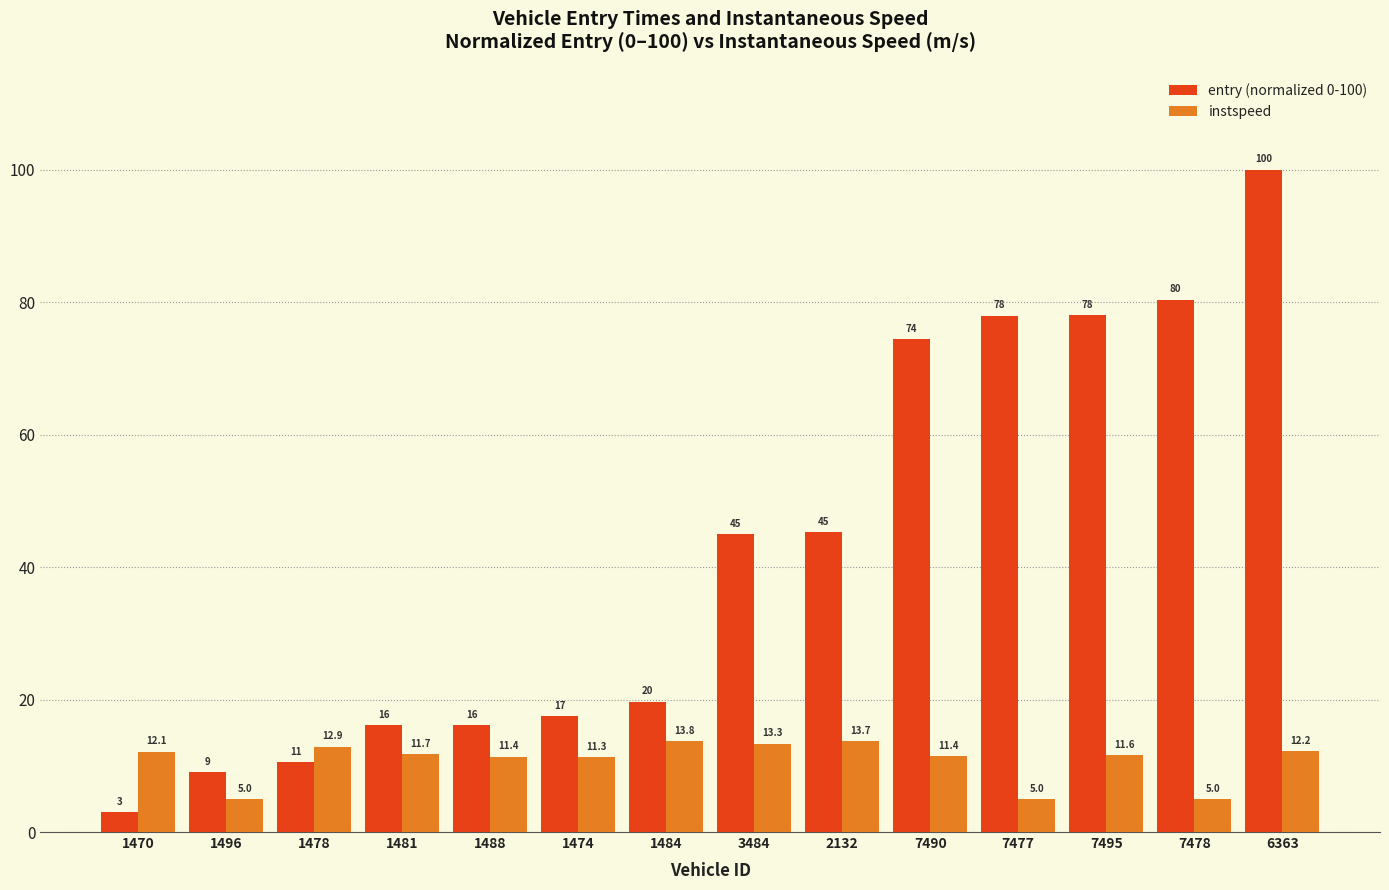

Rank the series by their average value, from highest to lowest.

entry (normalized 0-100), instspeed